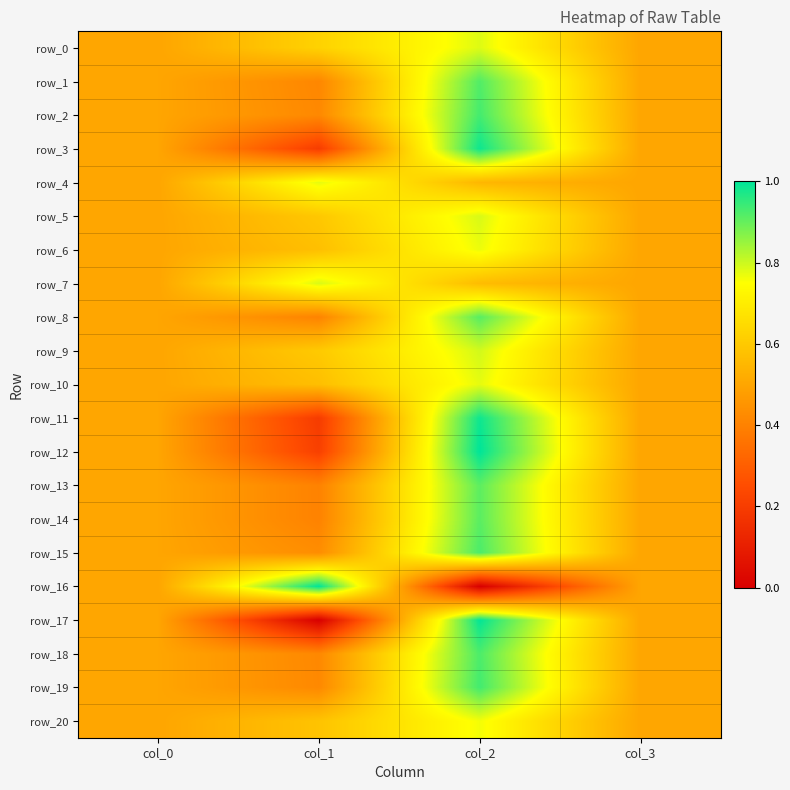

How many row_13 values are between 0 and 1?

4